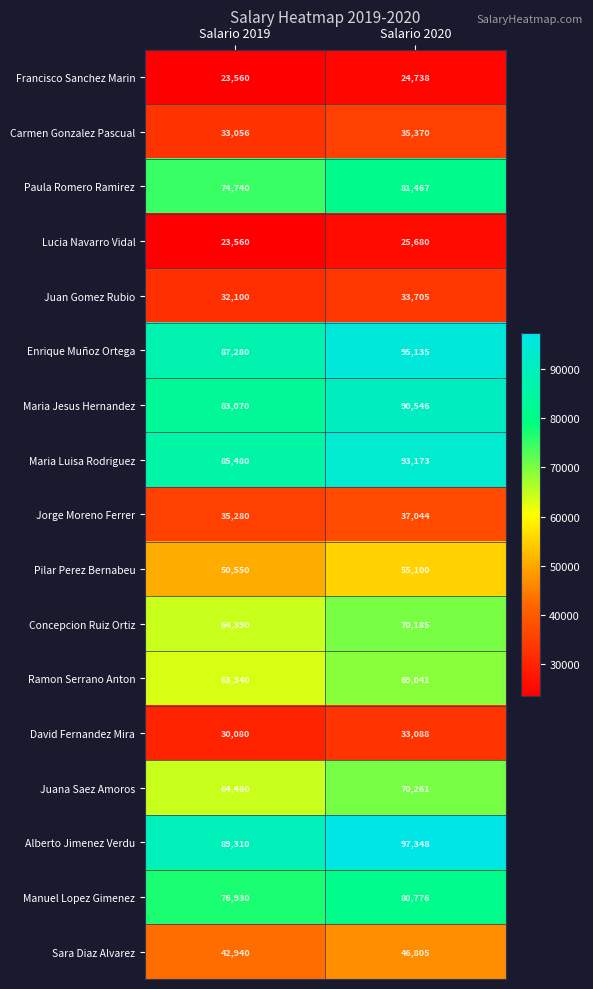

Rank the series at Salario 2020 from lowest to highest value.

Francisco Sanchez Marin, Lucia Navarro Vidal, David Fernandez Mira, Juan Gomez Rubio, Carmen Gonzalez Pascual, Jorge Moreno Ferrer, Sara Diaz Alvarez, Pilar Perez Bernabeu, Ramon Serrano Anton, Concepcion Ruiz Ortiz, Juana Saez Amoros, Manuel Lopez Gimenez, Paula Romero Ramirez, Maria Jesus Hernandez, Maria Luisa Rodriguez, Enrique Muñoz Ortega, Alberto Jimenez Verdu